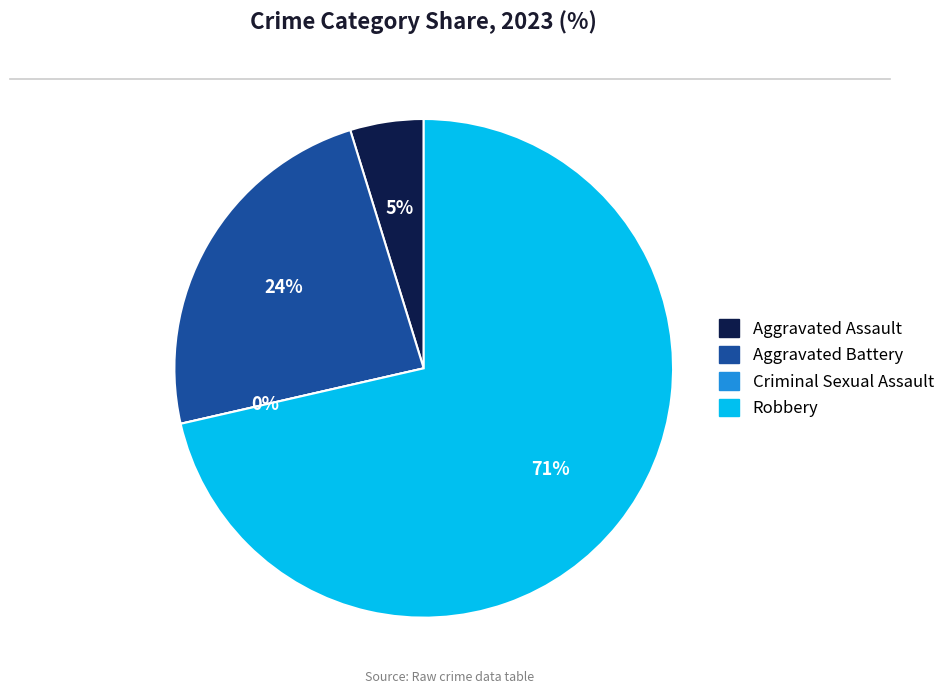

The Aggravated Battery slice represents 24% of the pie. True or false?

True